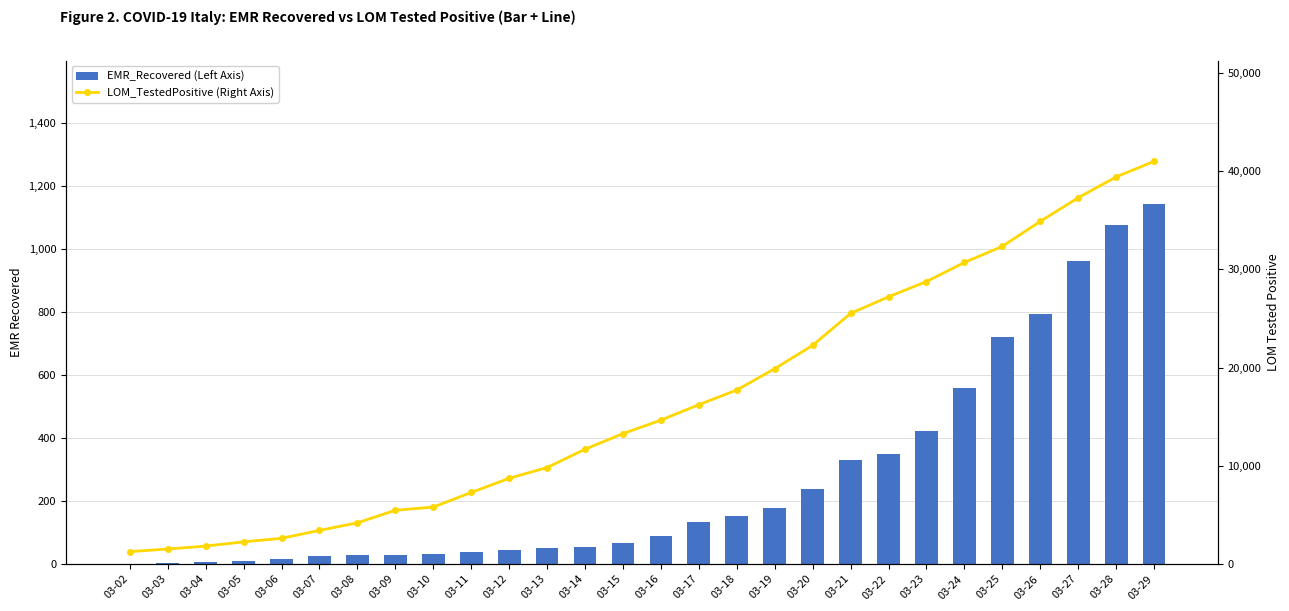

Which label corresponds to the largest value in the chart?

03-29